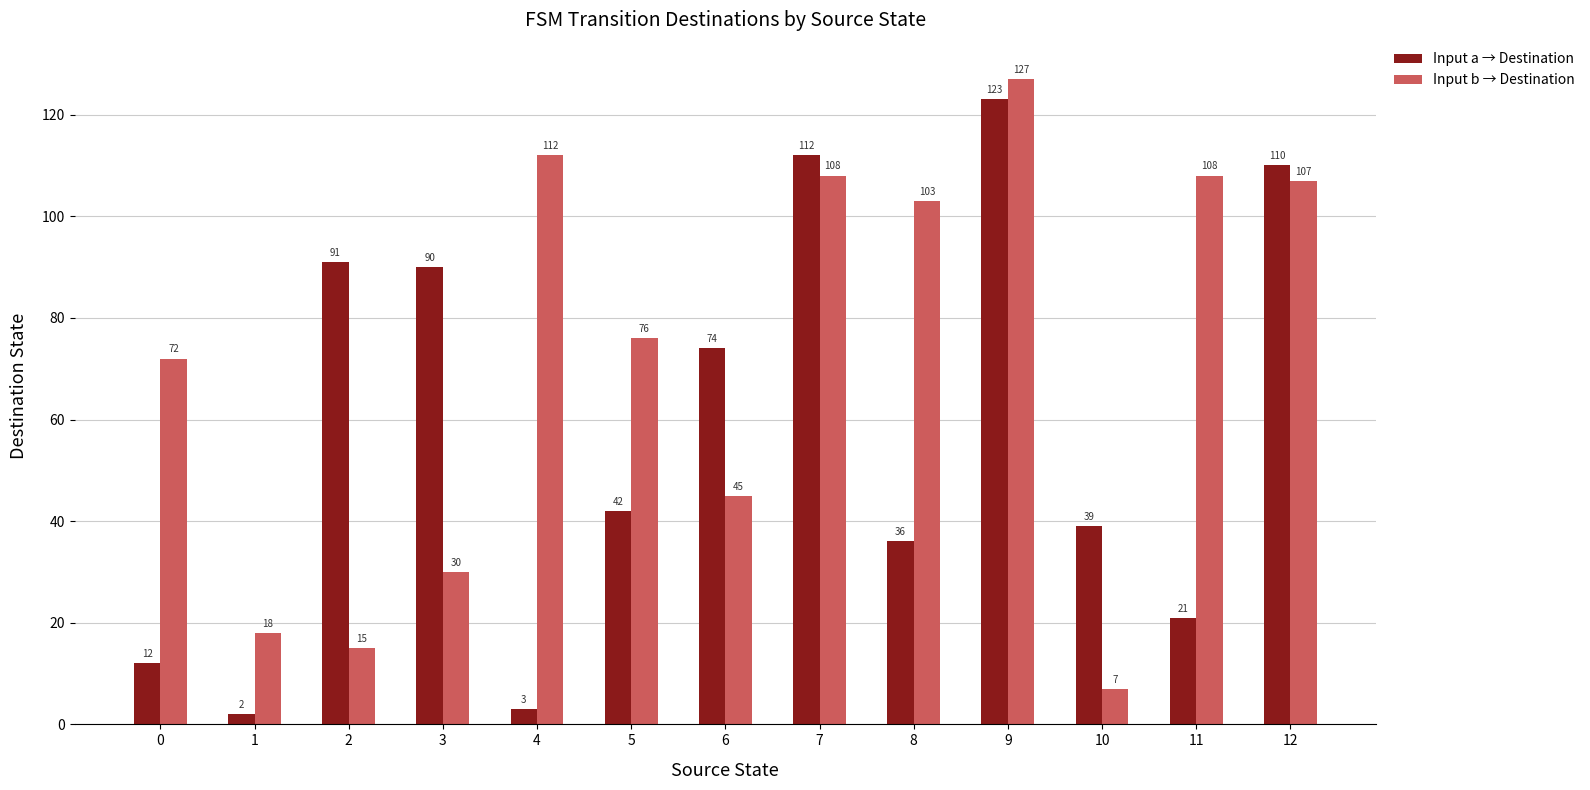

List the series in order of their peak value, highest first.

Input b → Destination, Input a → Destination